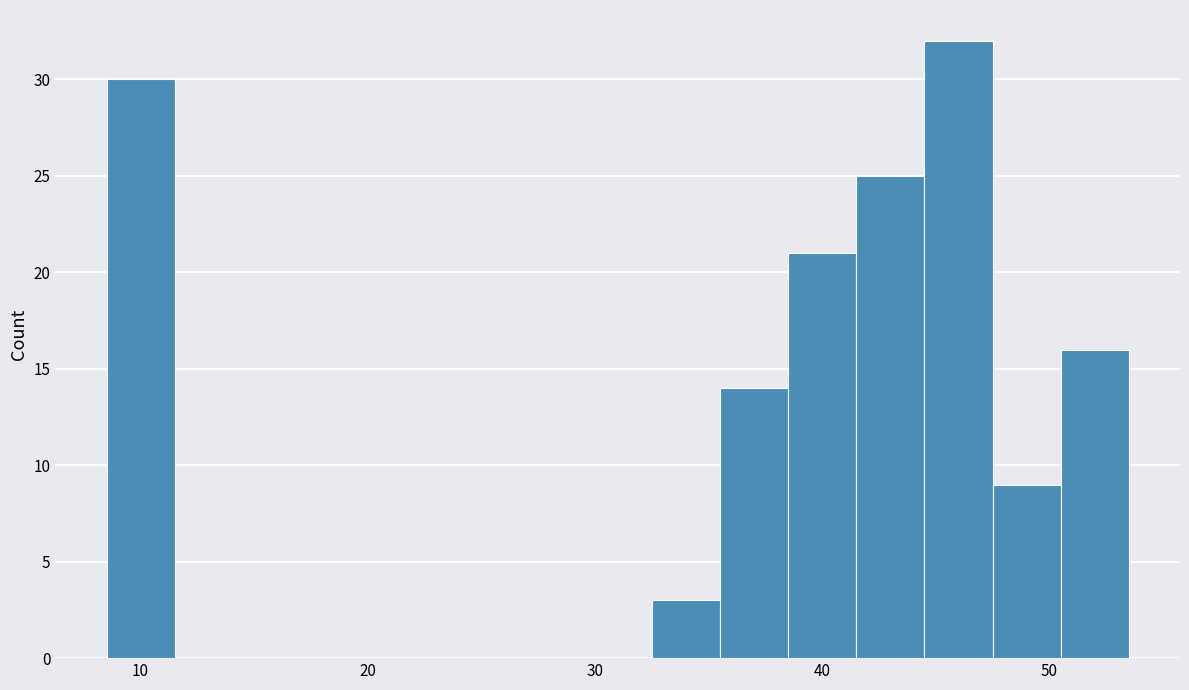

Read against the x-axis, roughly where is the centre of the tallest bar?

46